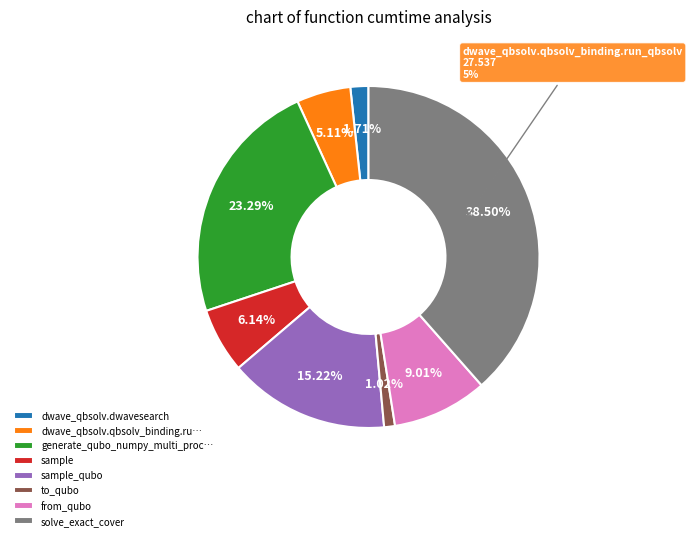

Does from_qubo represent more than half of the total?

No